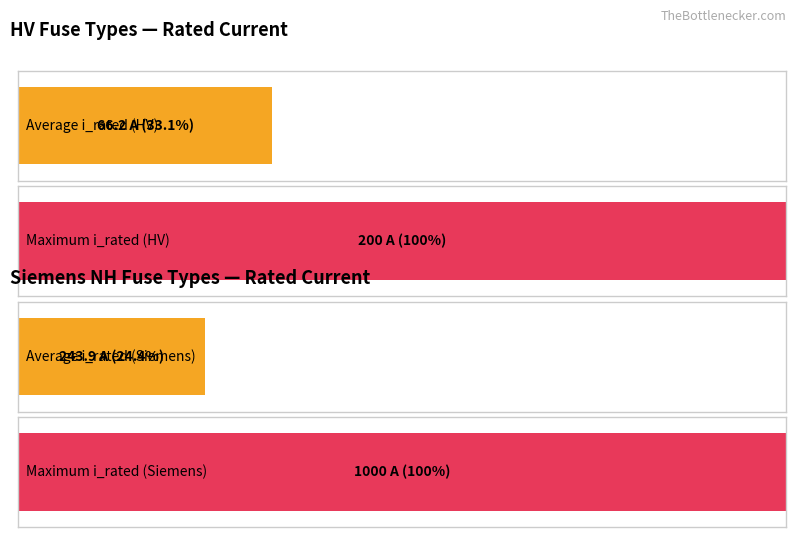

Is it true that Average utilization equals 52.1 at HV 40A?

False